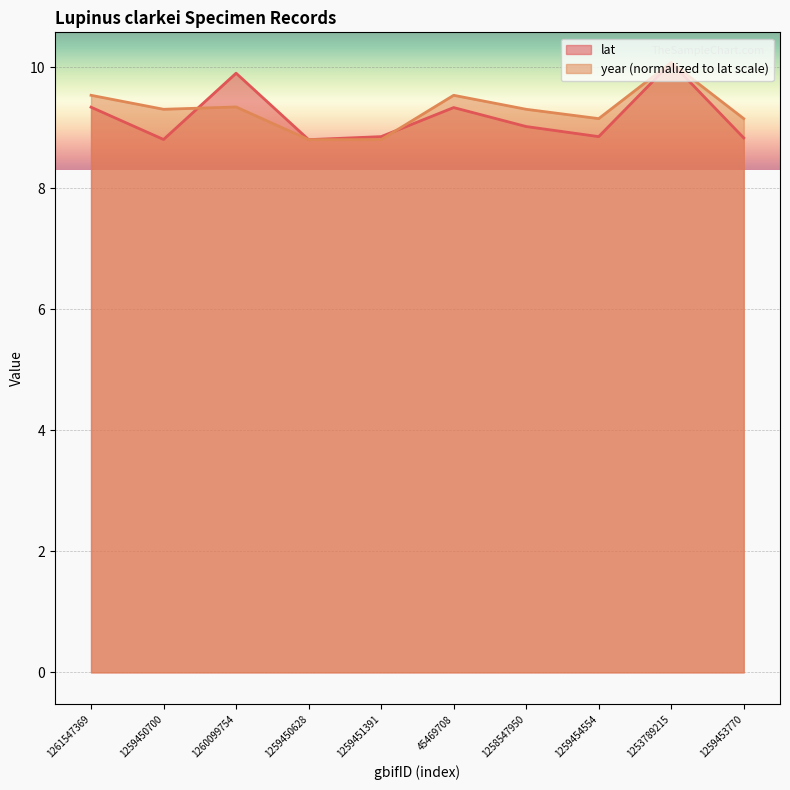

How many series are shown in this chart?

2